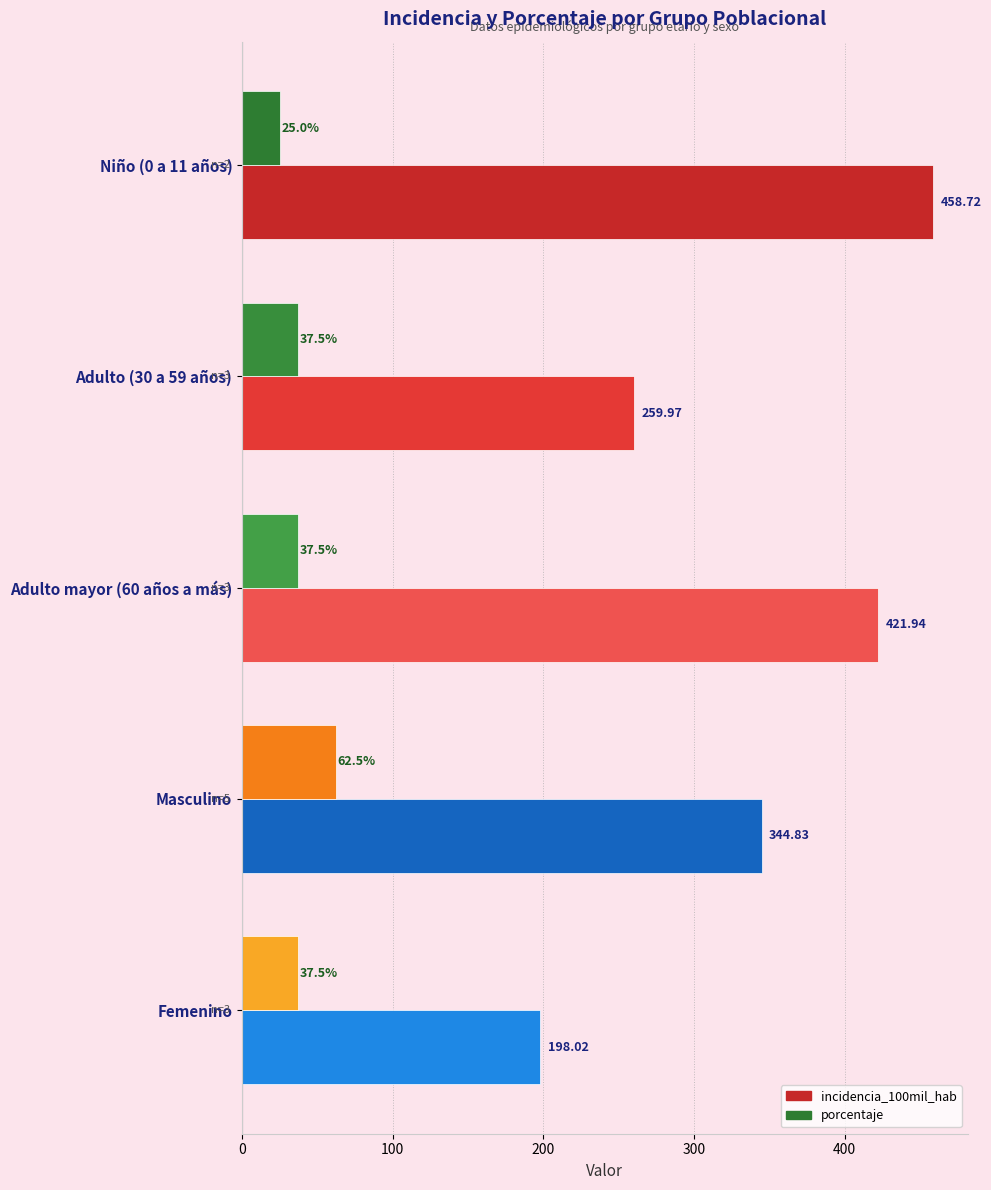

Rank the series at Adulto mayor (60 años a más) from highest to lowest value.

incidencia_100mil_hab, porcentaje